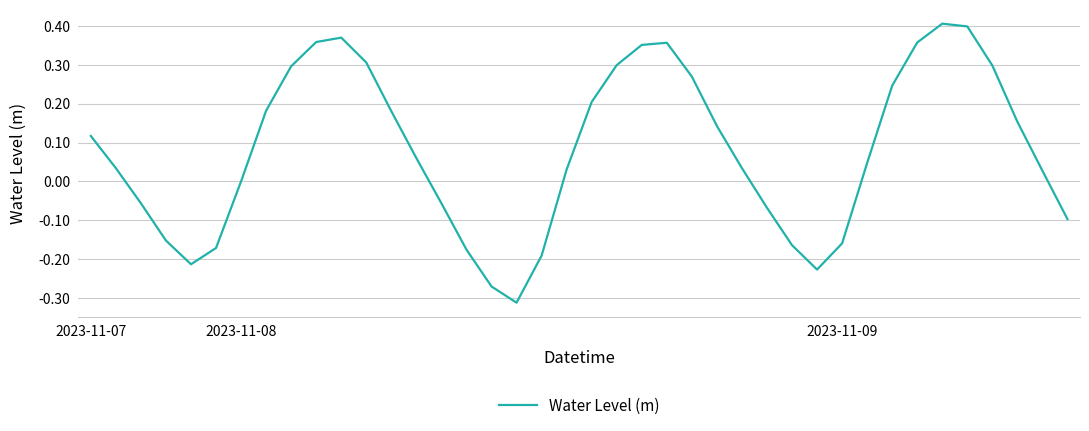

List the labels in order of value, largest first.

34, 35, 10, 9, 33, 23, 22, 11, 21, 36, 8, 24, 32, 20, 7, 12, 37, 25, 2023-11-07, 13, 31, 26, 2023-11-08, 19, 38, 6, 2023-11-09, 14, 27, 39, 3, 30, 28, 5, 15, 18, 4, 29, 16, 17